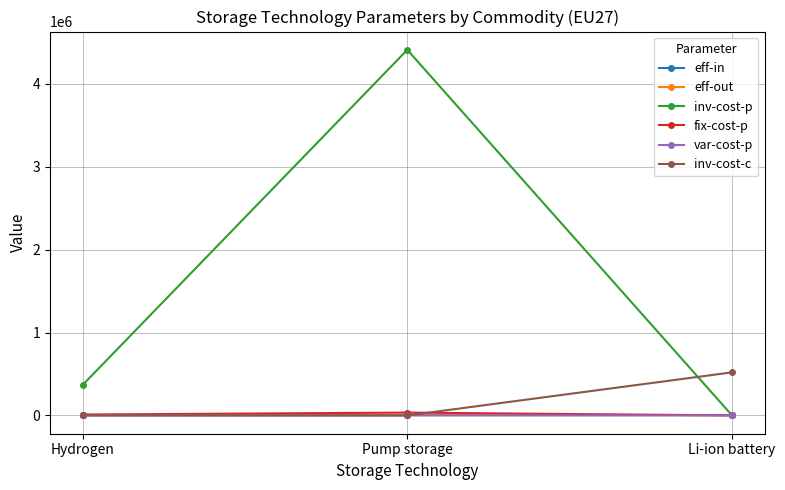

Which series has the largest range (max minus min)?

inv-cost-p